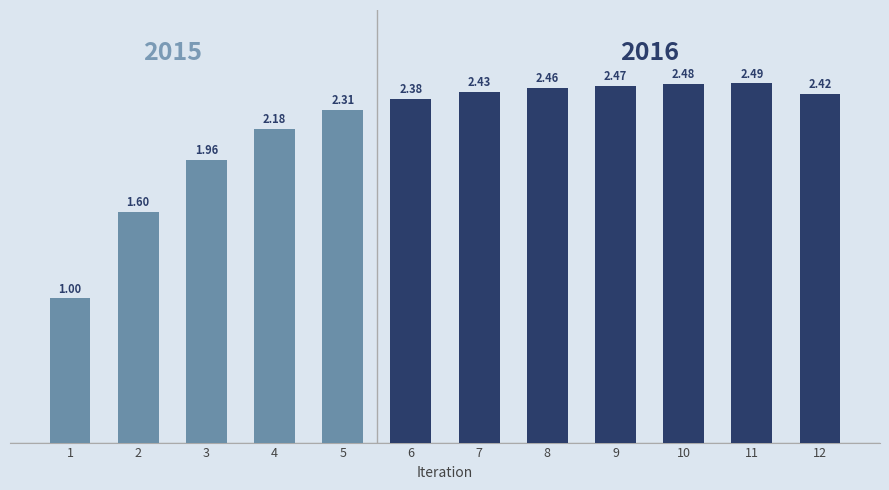

What is the change in value from 6 to 11?

+0.1